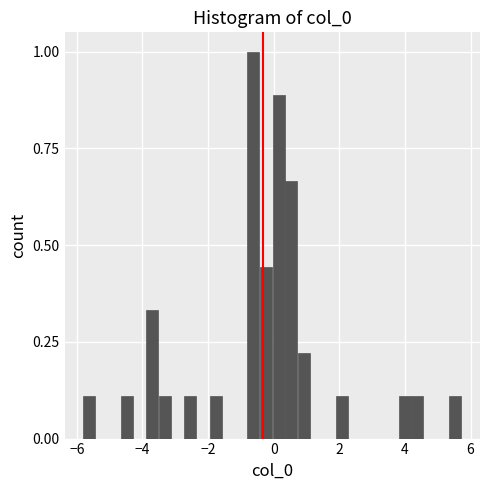

Around what value on the x-axis is the tallest bar? Give the approximate position of its centre, as read against the axis.

-0.6